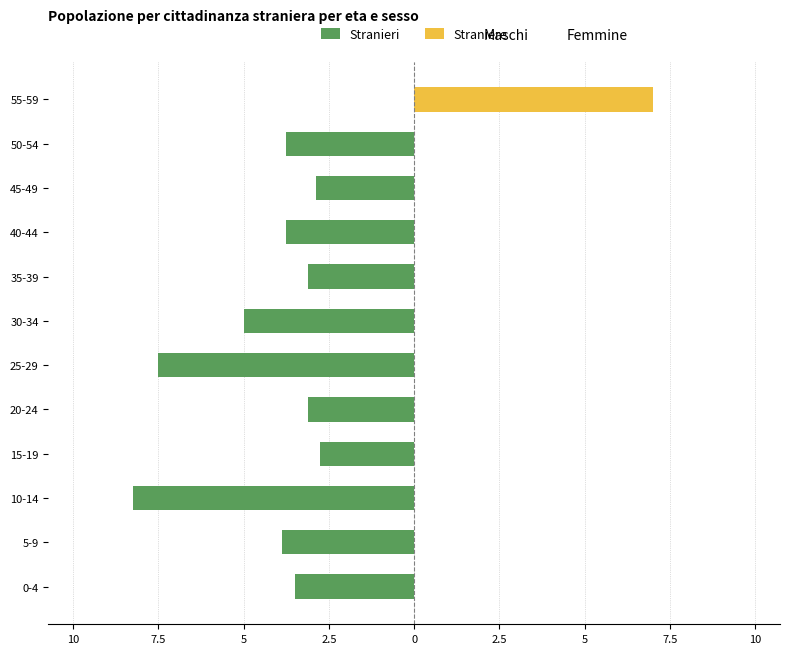

Count the Straniere values in the range 0 to 1.

11